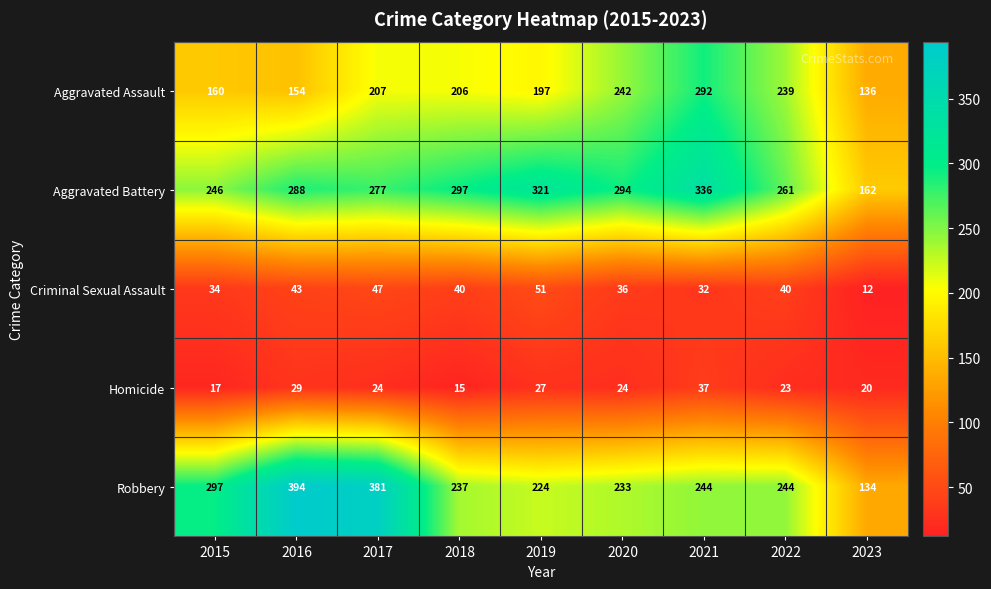

What is the sum of all Aggravated Battery values?

2482